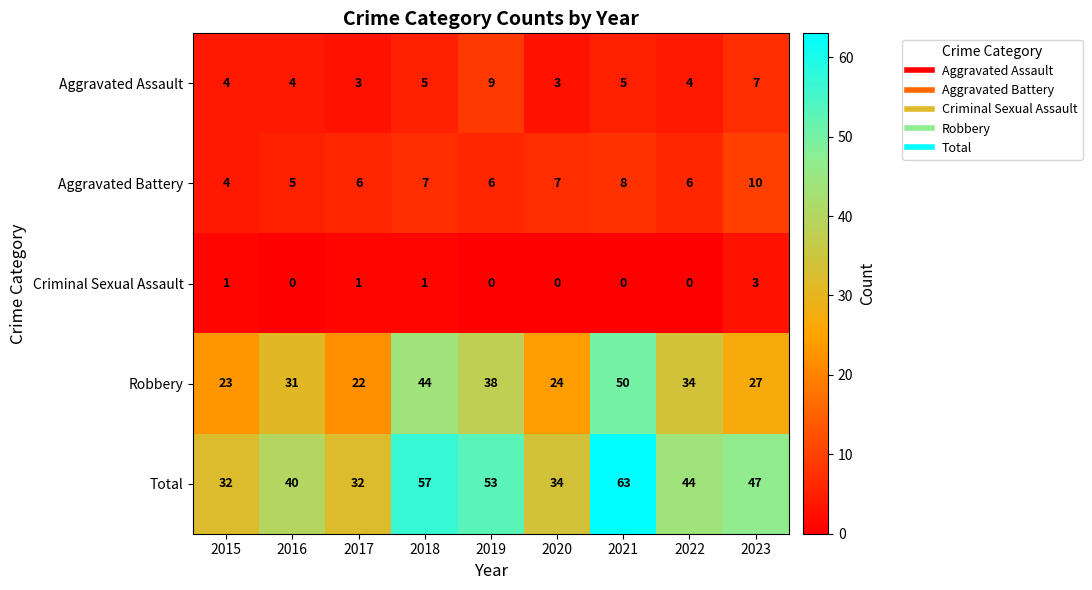

Which series has the widest spread of values?

Total